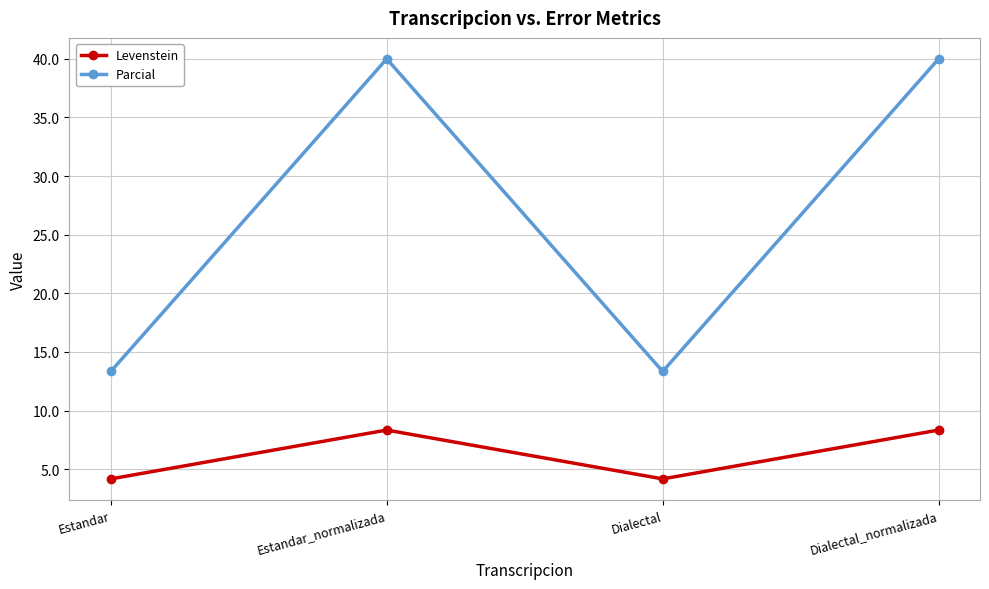

At how many categories does at least one series exceed 36?

2